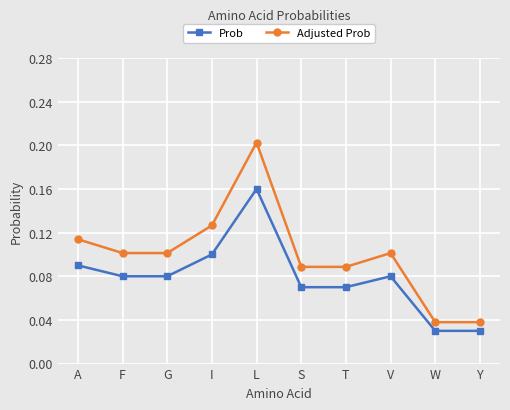

Rank the series by their maximum value, from highest to lowest.

Adjusted Prob, Prob